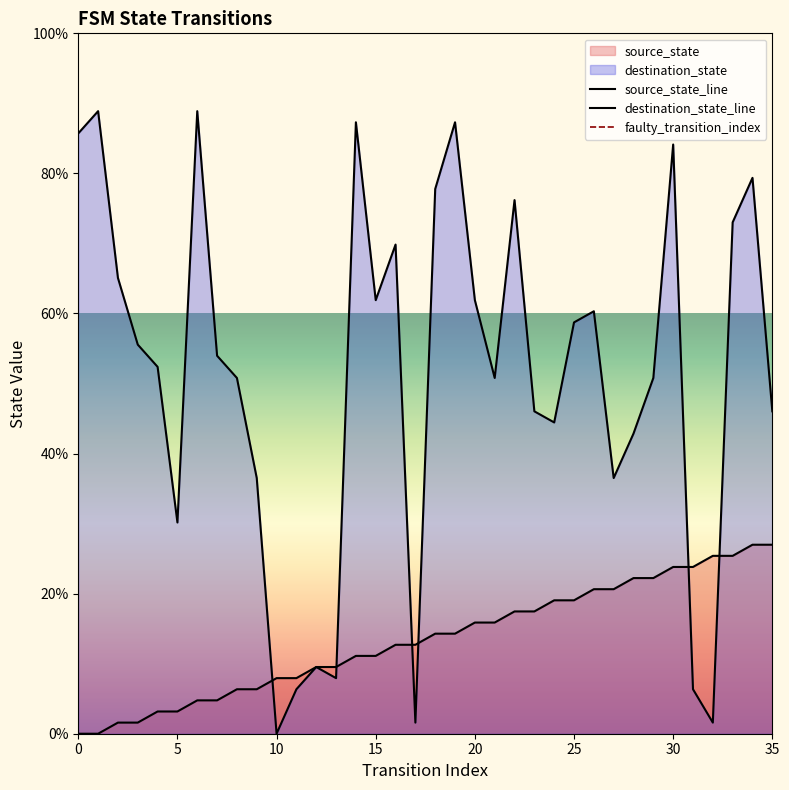

Rank the categories by destination_state value from highest to lowest.

1, 6, 14, 19, 0, 30, 34, 18, 22, 33, 16, 2, 15, 20, 26, 25, 3, 7, 4, 8, 21, 29, 23, 35, 24, 28, 9, 27, 5, 12, 13, 11, 31, 17, 32, 10